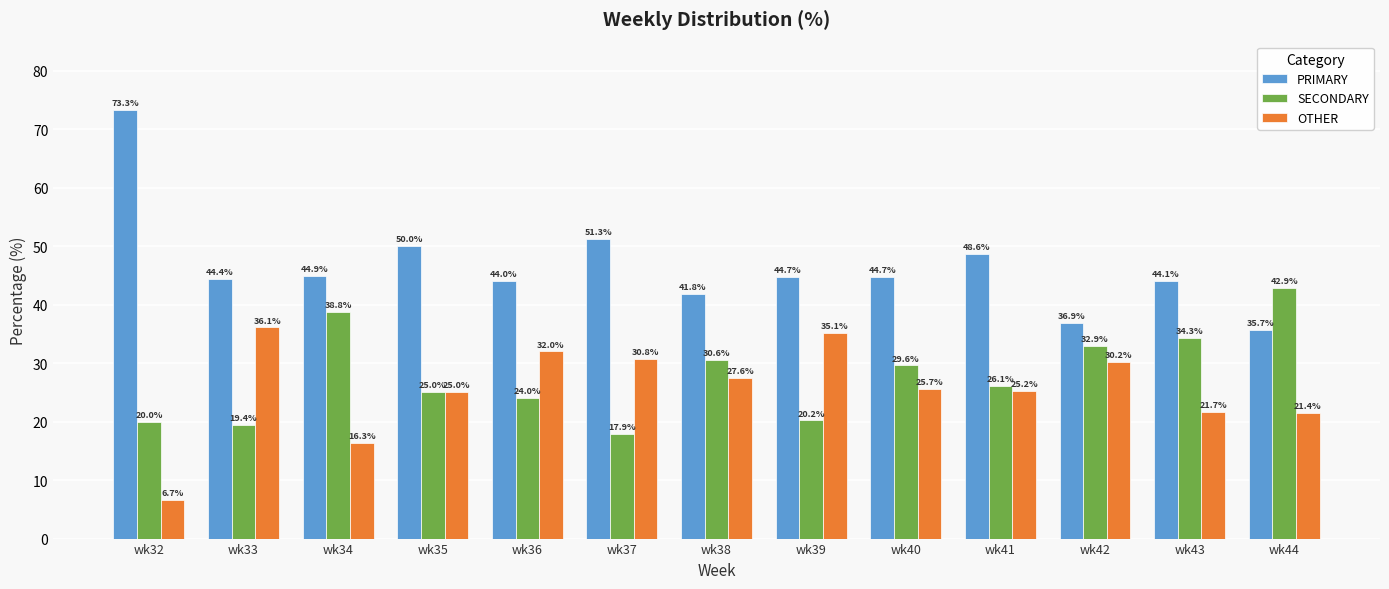

How many bars are there in total?

39